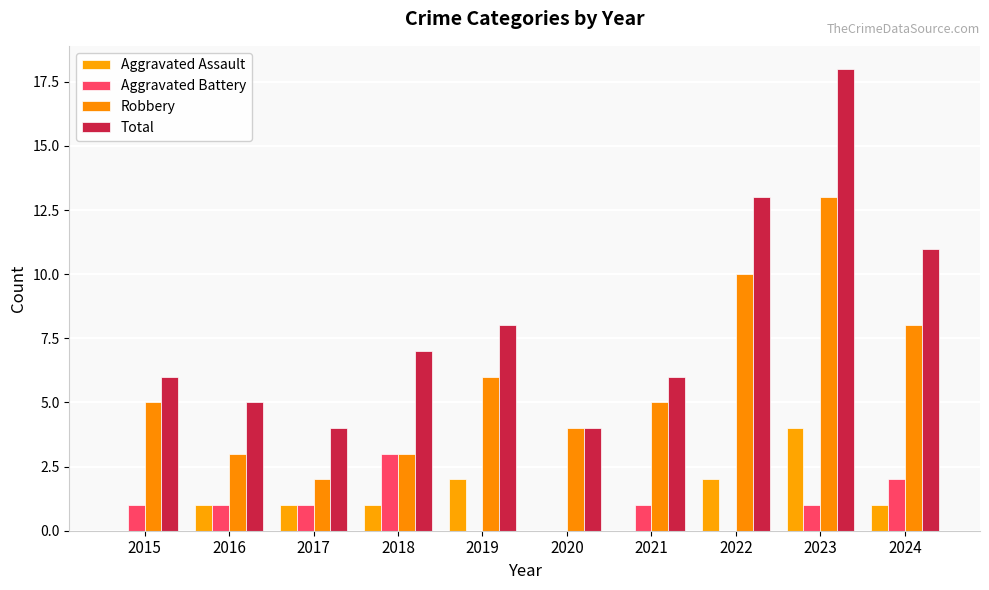

The Total series shows 21 at 2022. True or false?

False